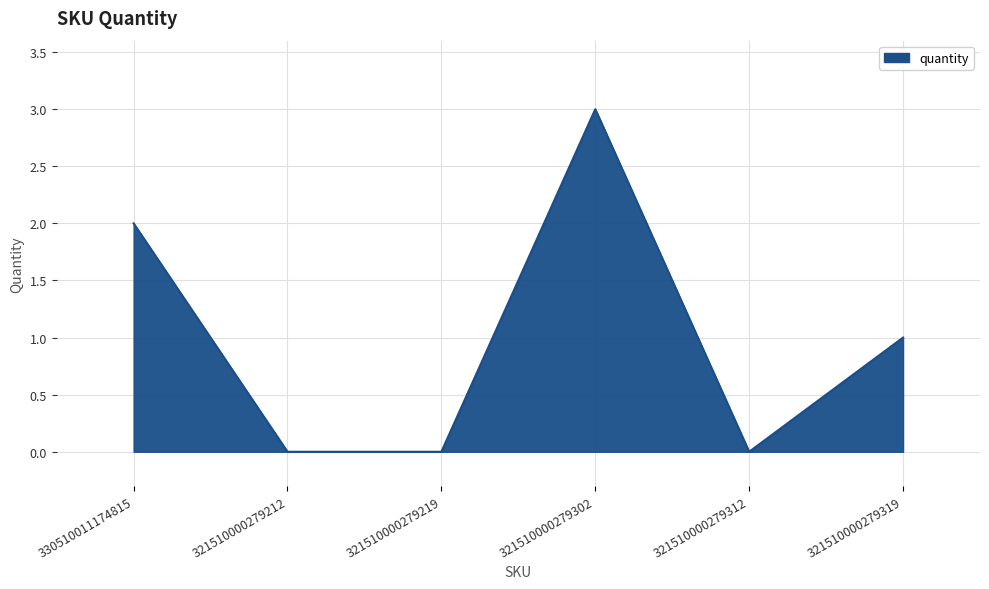

Does the chart display data point markers on the line(s)?

No